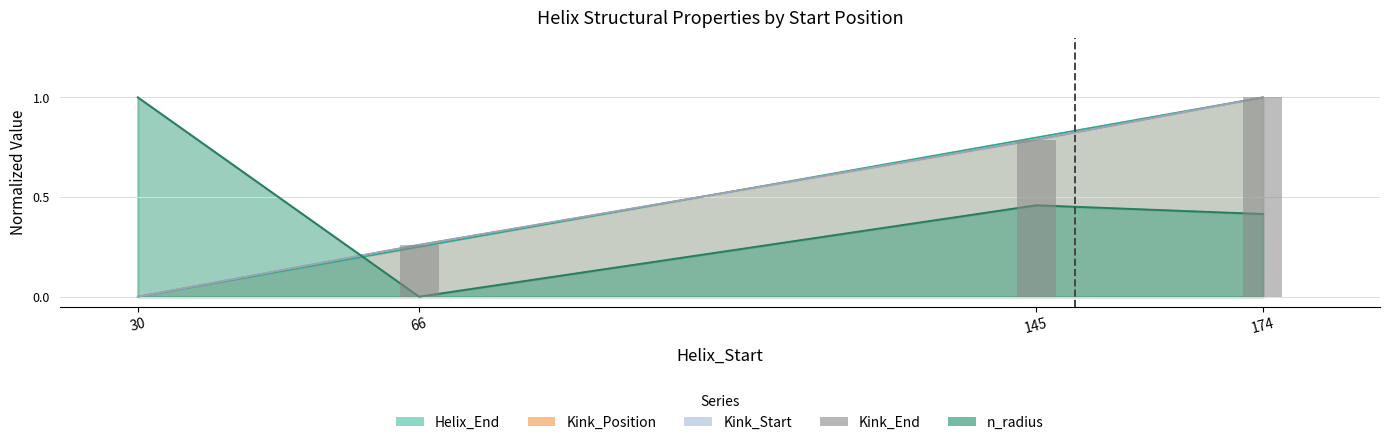

How many data points does each series have?

4